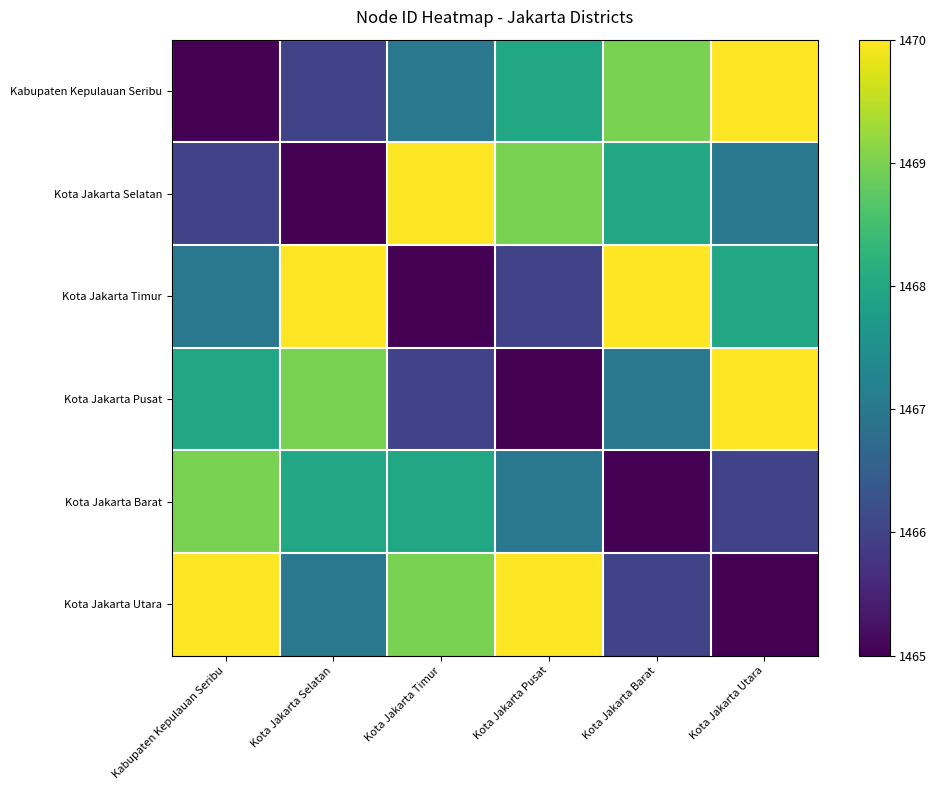

Which series has the widest spread of values?

Kabupaten Kepulauan Seribu